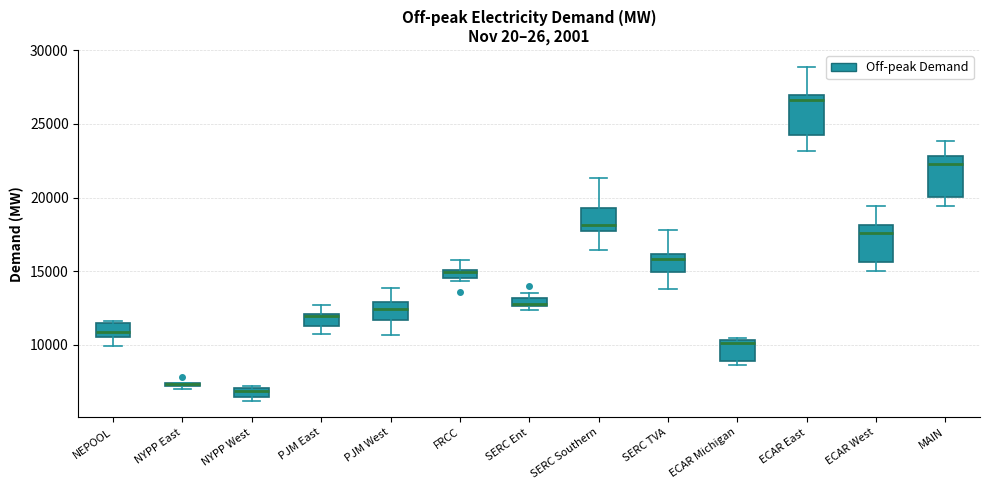

Where is the upper edge of the box for SERC Southern on the y-axis? The values are not printed on the chart, so give them approximately, as read against the axis.

19500